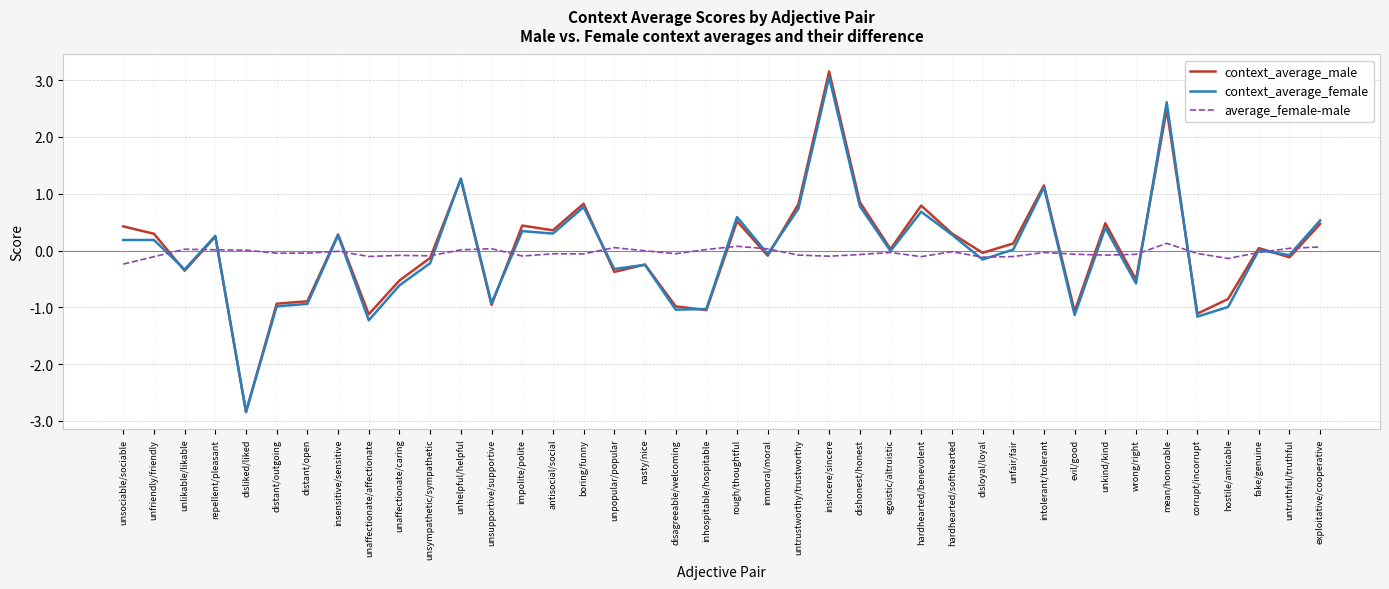

After their last crossing, which series has the higher values: context_average_male or context_average_female?

context_average_female